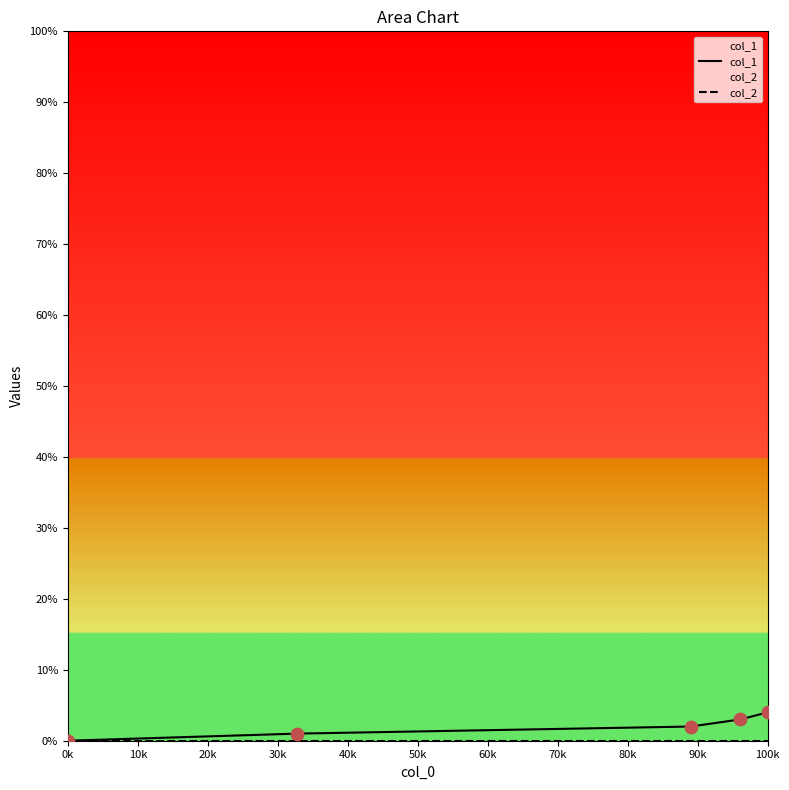

What are all the series names shown in the legend?

col_1, col_2